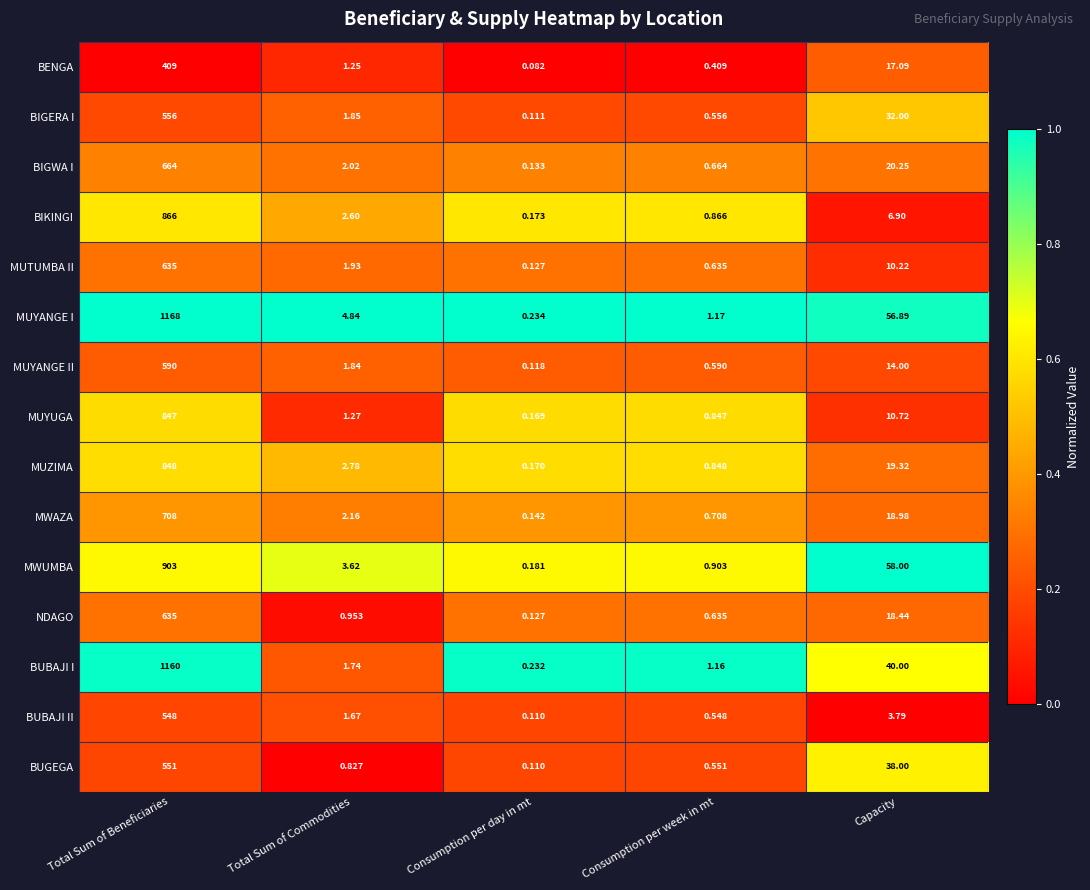

At which label is MUTUMBA II closest to 317?

Capacity